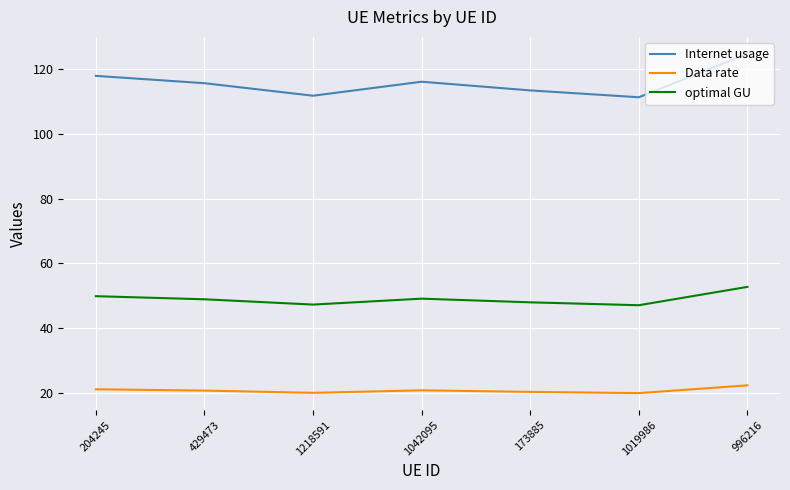

What is the highest value of the optimal GU series?

52.8